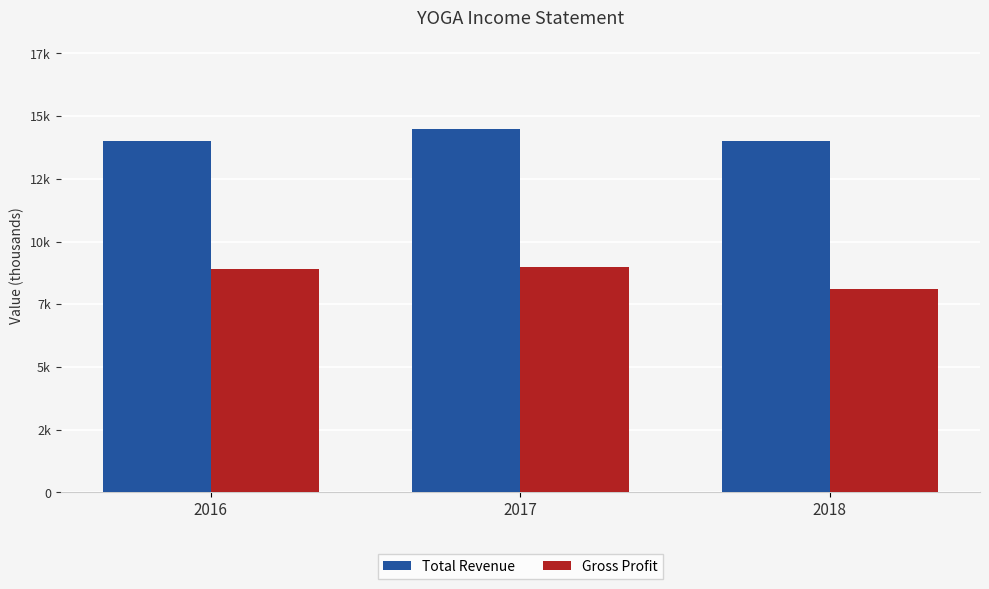

What are all the series names shown in the legend?

Total Revenue, Gross Profit